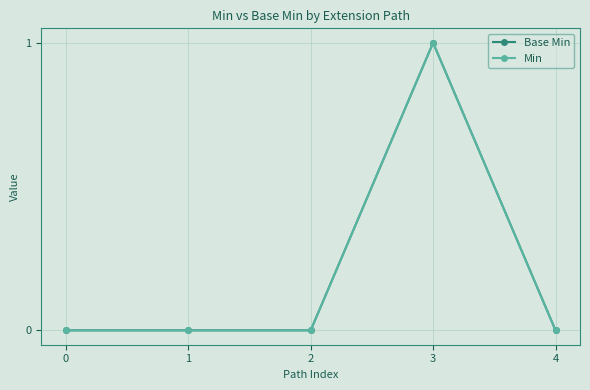

Which series has the largest range (max minus min)?

Base Min